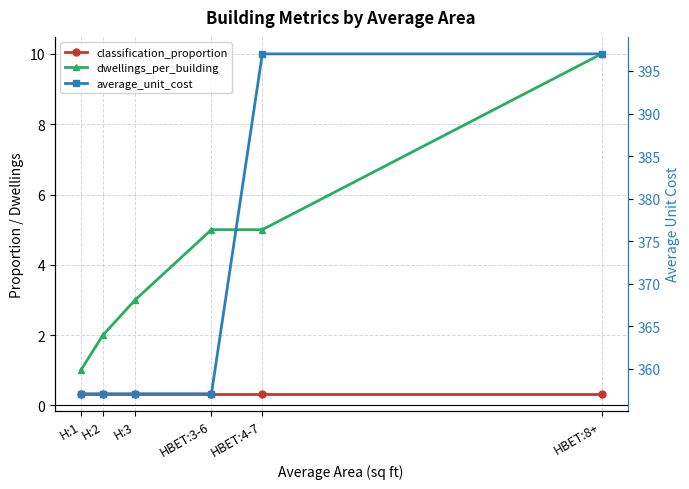

True or false: classification_proportion and dwellings_per_building cross at least once.

False